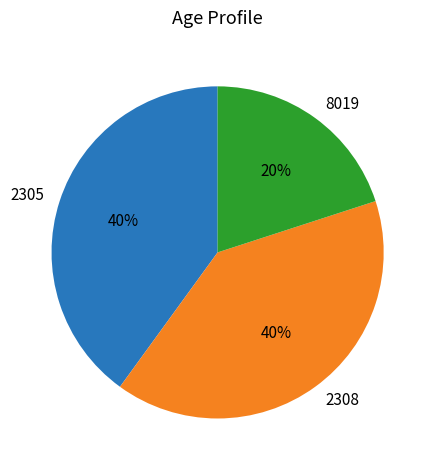

Does 2305 represent more than half of the total?

No